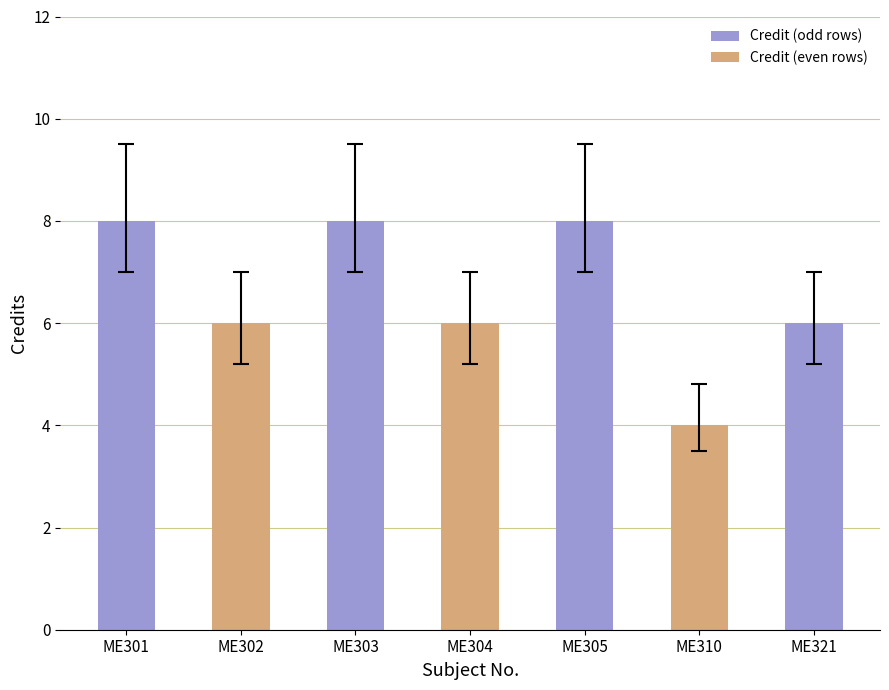

What is the value of the 4th bar from the left?

6